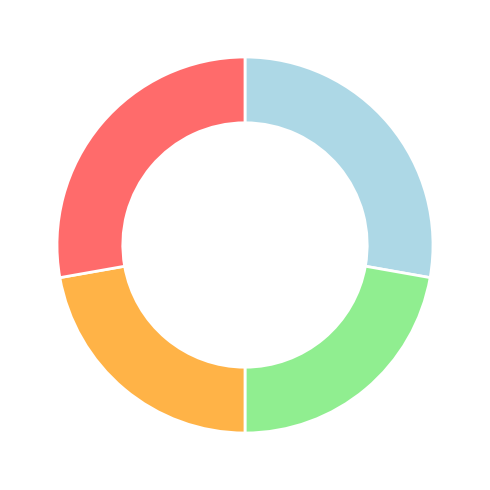

Does any single category account for the majority?

No